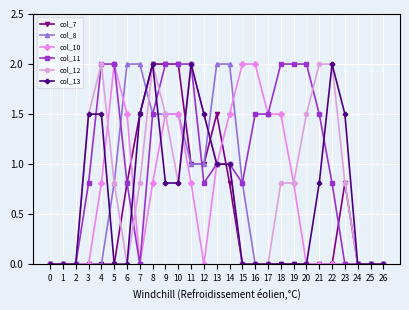

Read the col_11 value at 13.

1.0